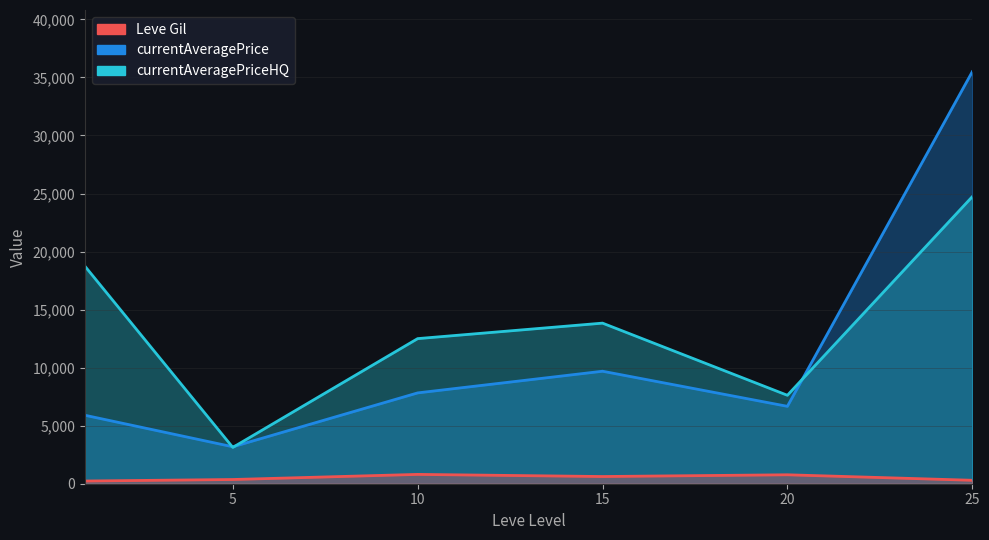

At which category is the sum across all series the highest?

25